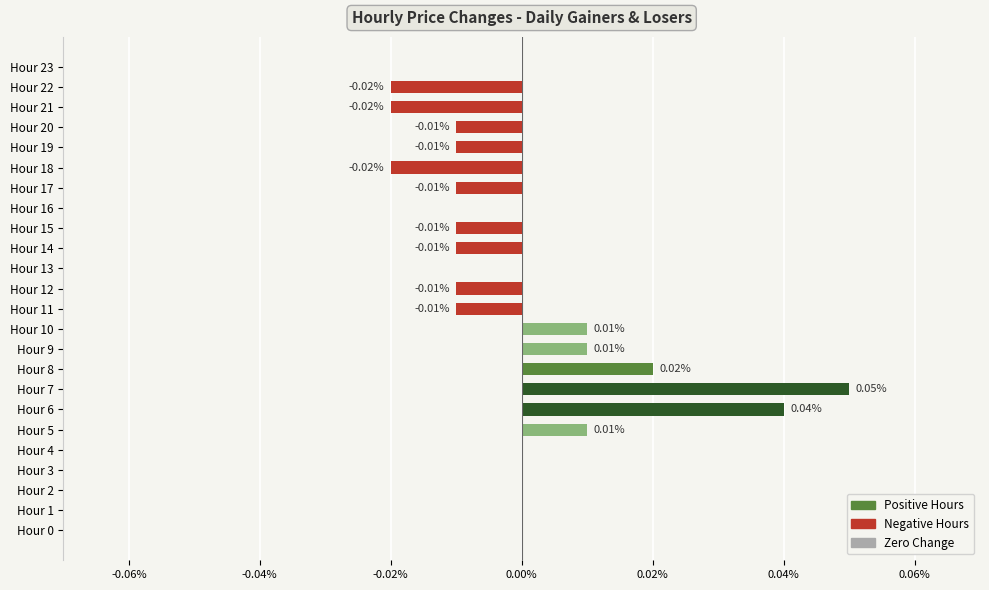

How many values are between 0 and 1?

14